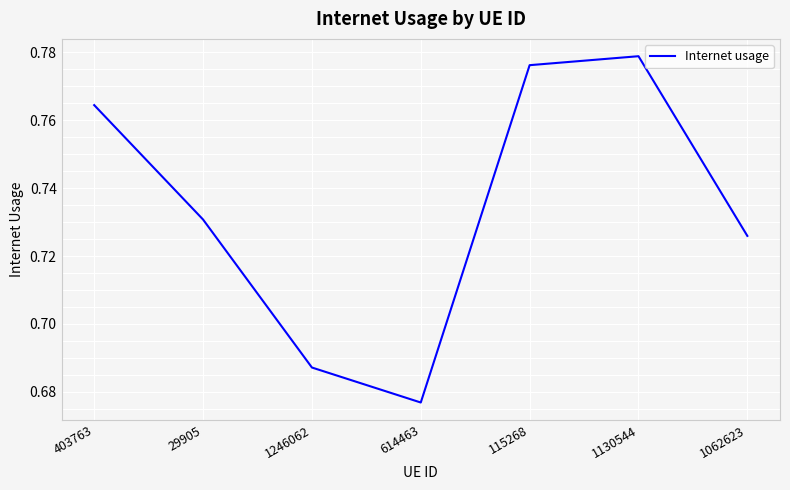

What is the sum of all values?

5.1